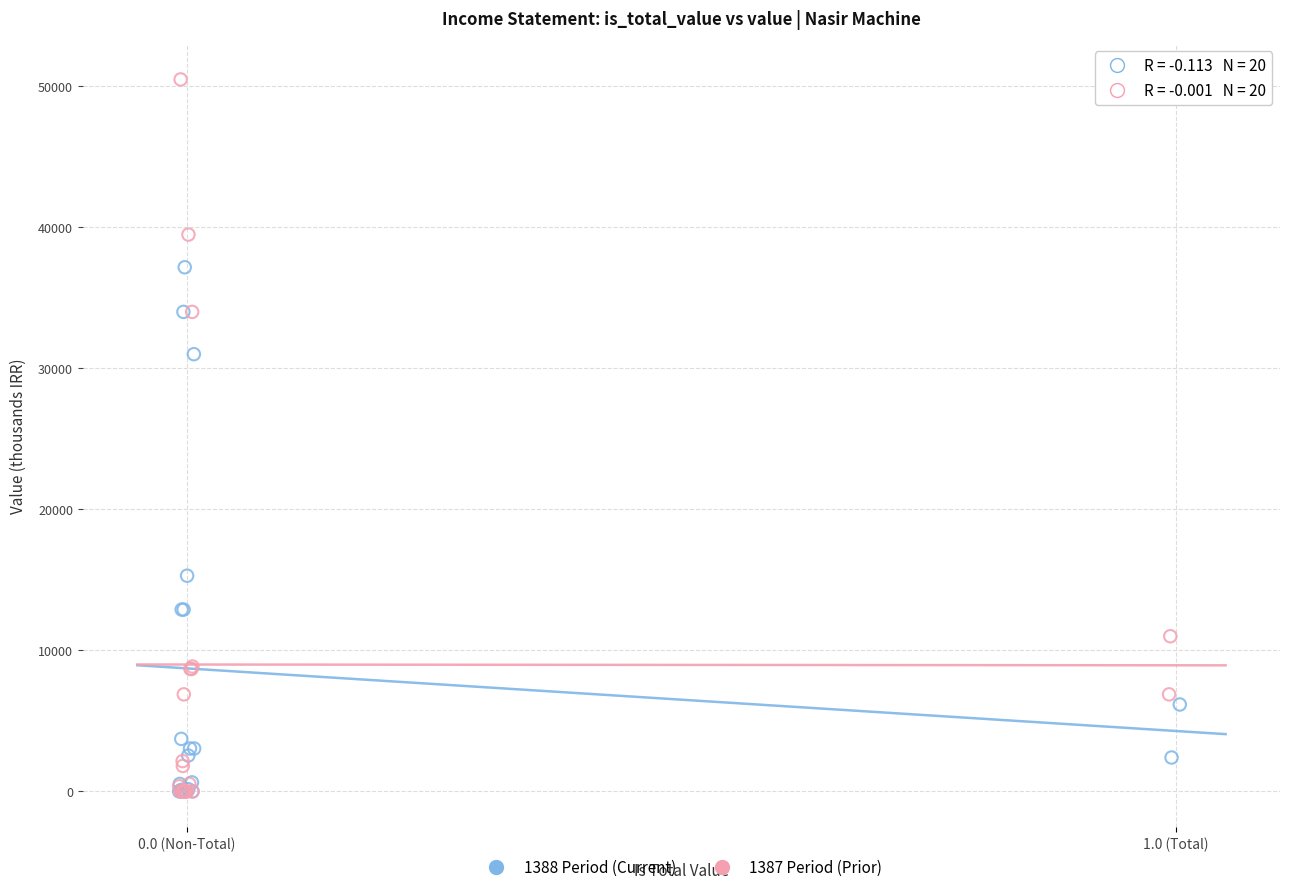

Which series contains the highest Y value?

1387 Period (Prior)